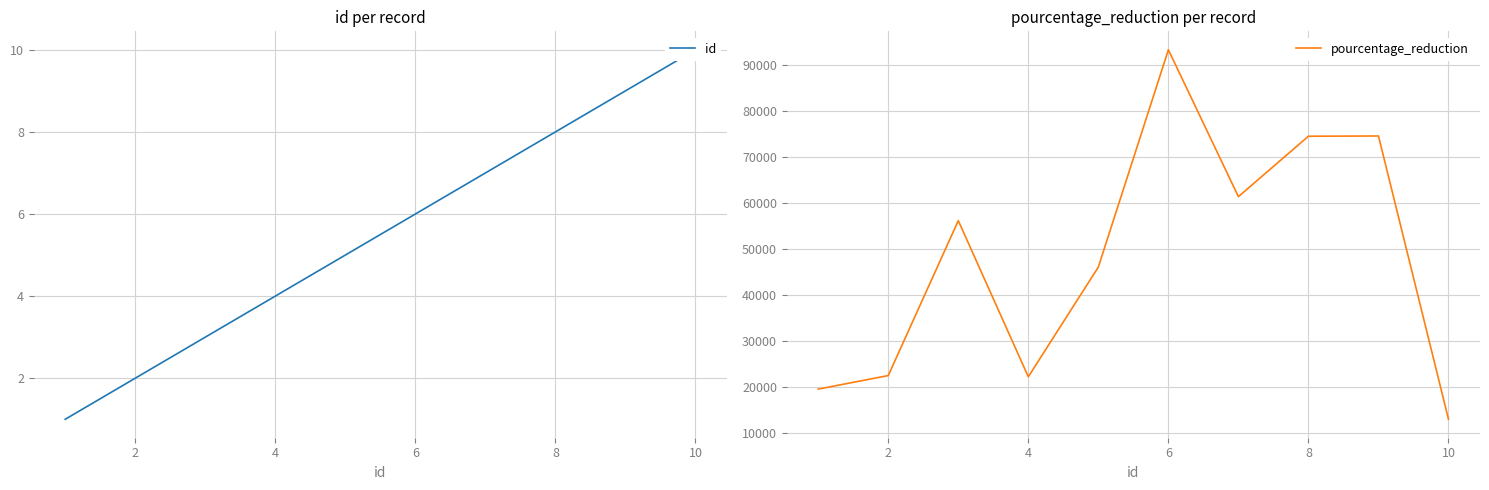

True or false: id has more than 2 points higher than both neighbors.

False